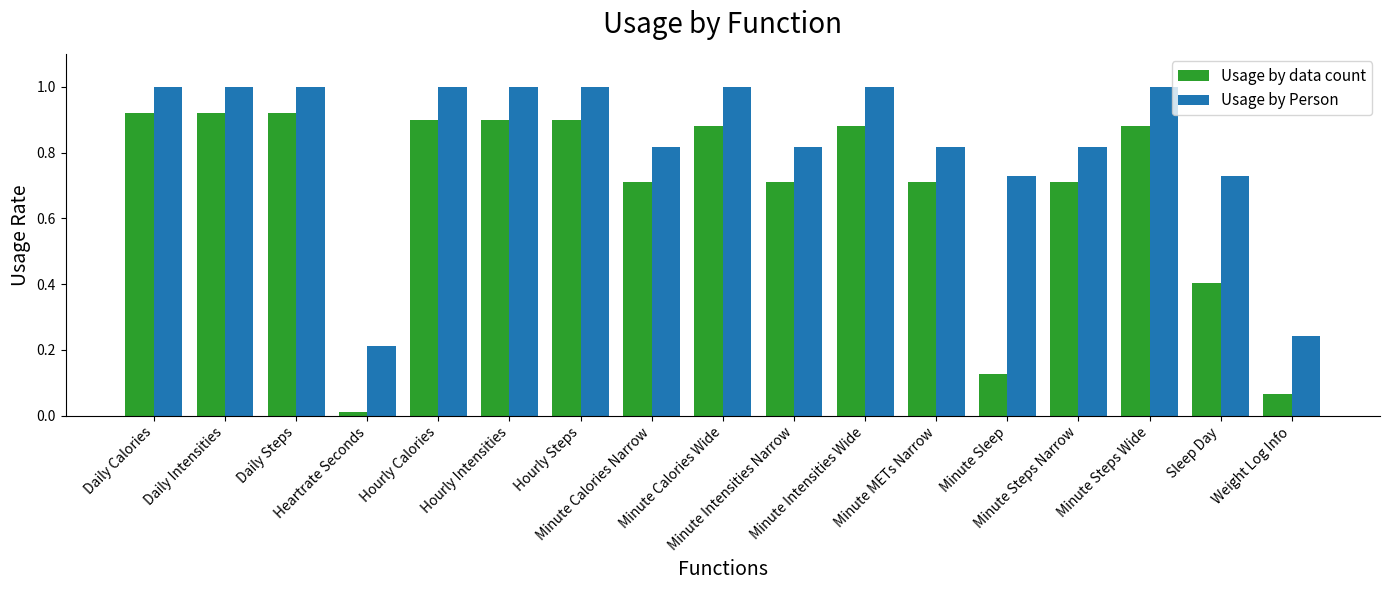

True or false: Usage by Person has a value of 1.0 at Daily Intensities.

True